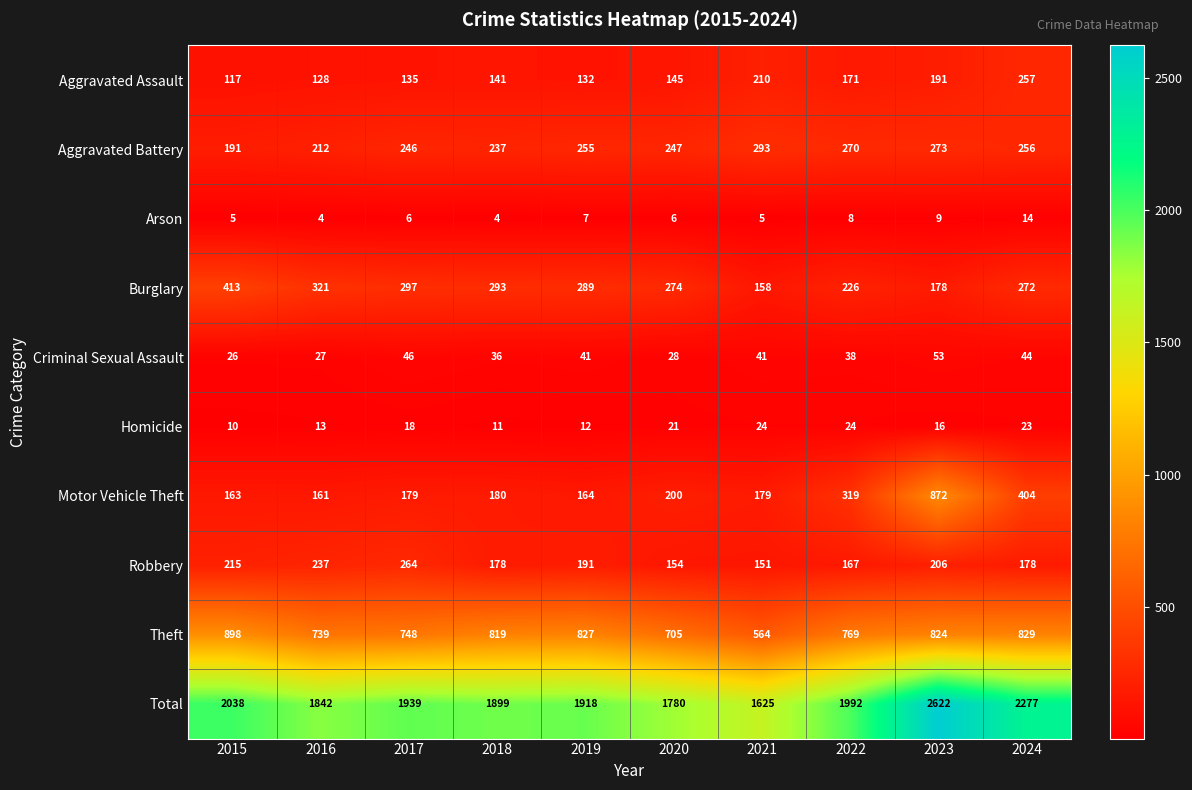

What is the minimum value shown in the chart?

4